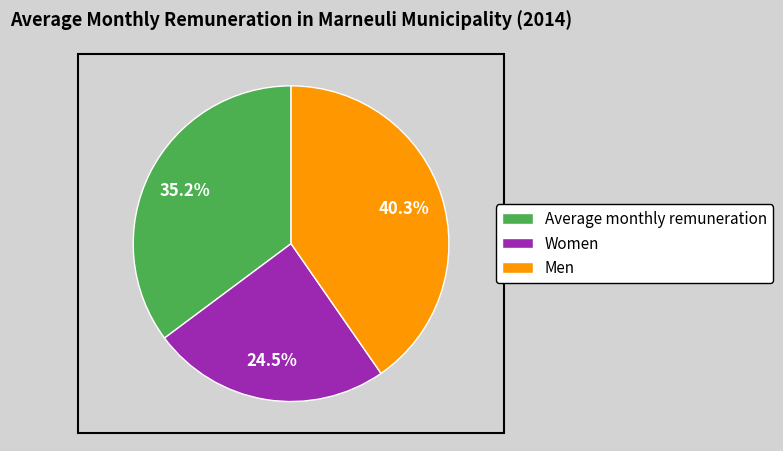

Is Men the majority of the pie?

No